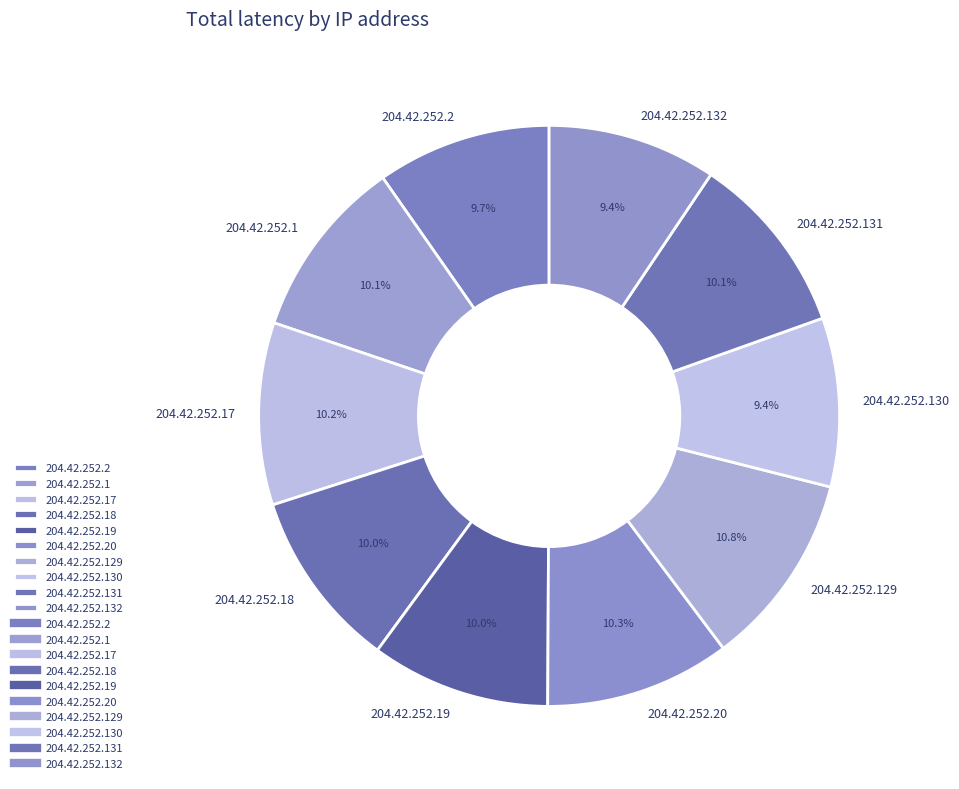

Is it true that 204.42.252.18 is 10% of the pie?

True